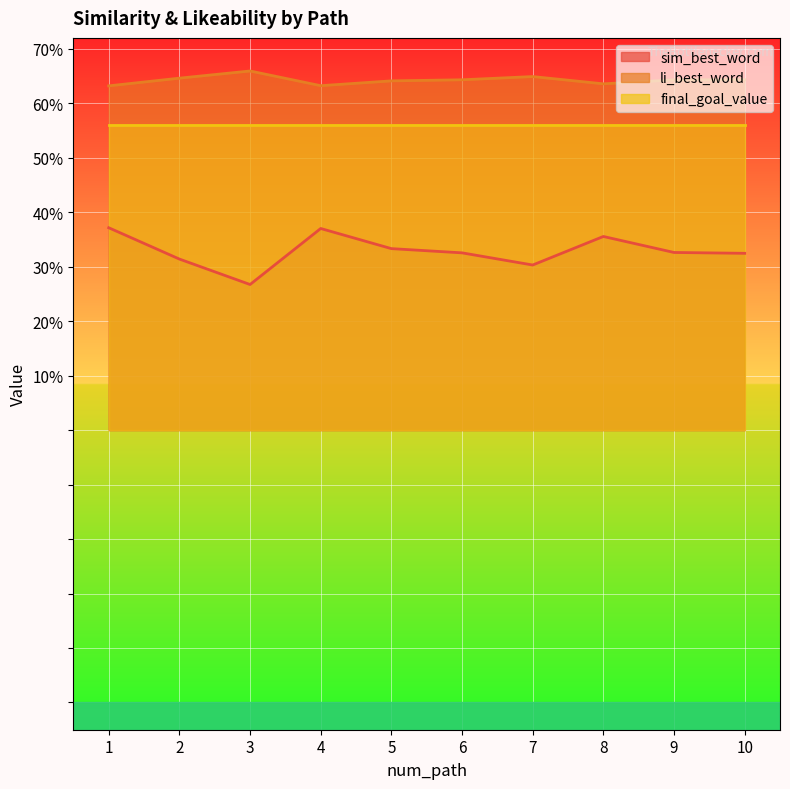

The value of sim_best_word at 10 is 0.2. True or false?

False